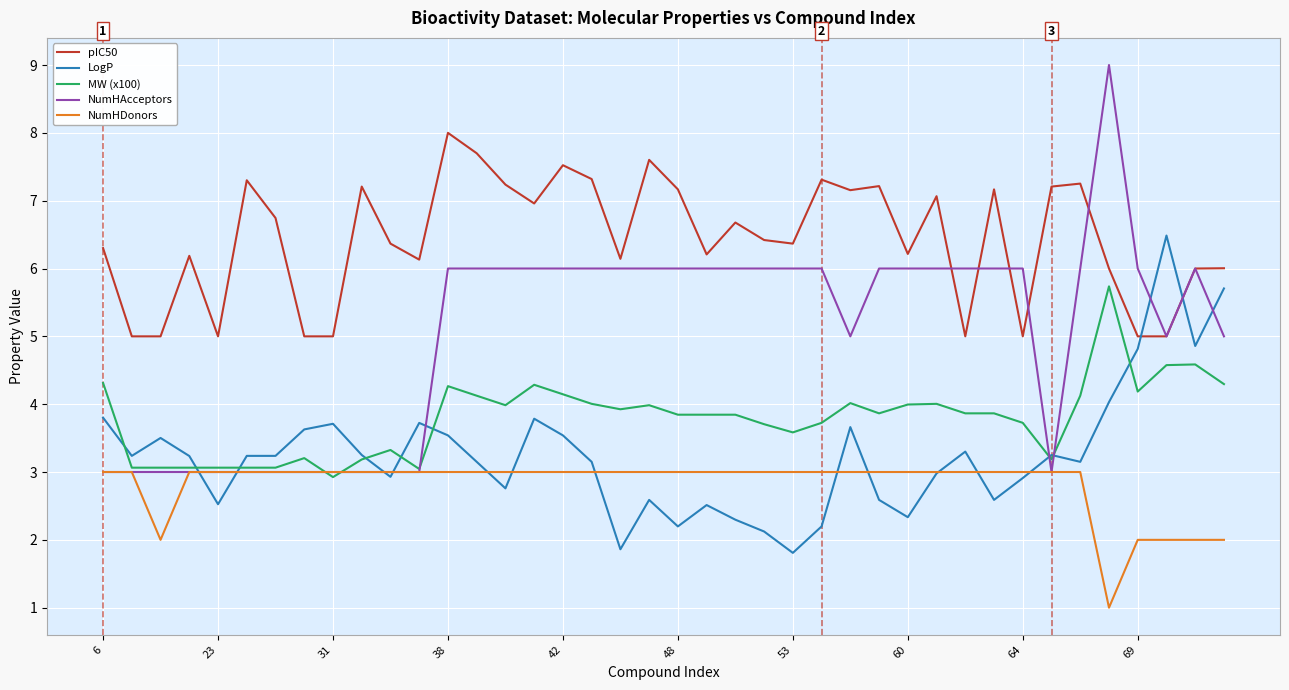

Which series has the widest spread of values?

NumHAcceptors